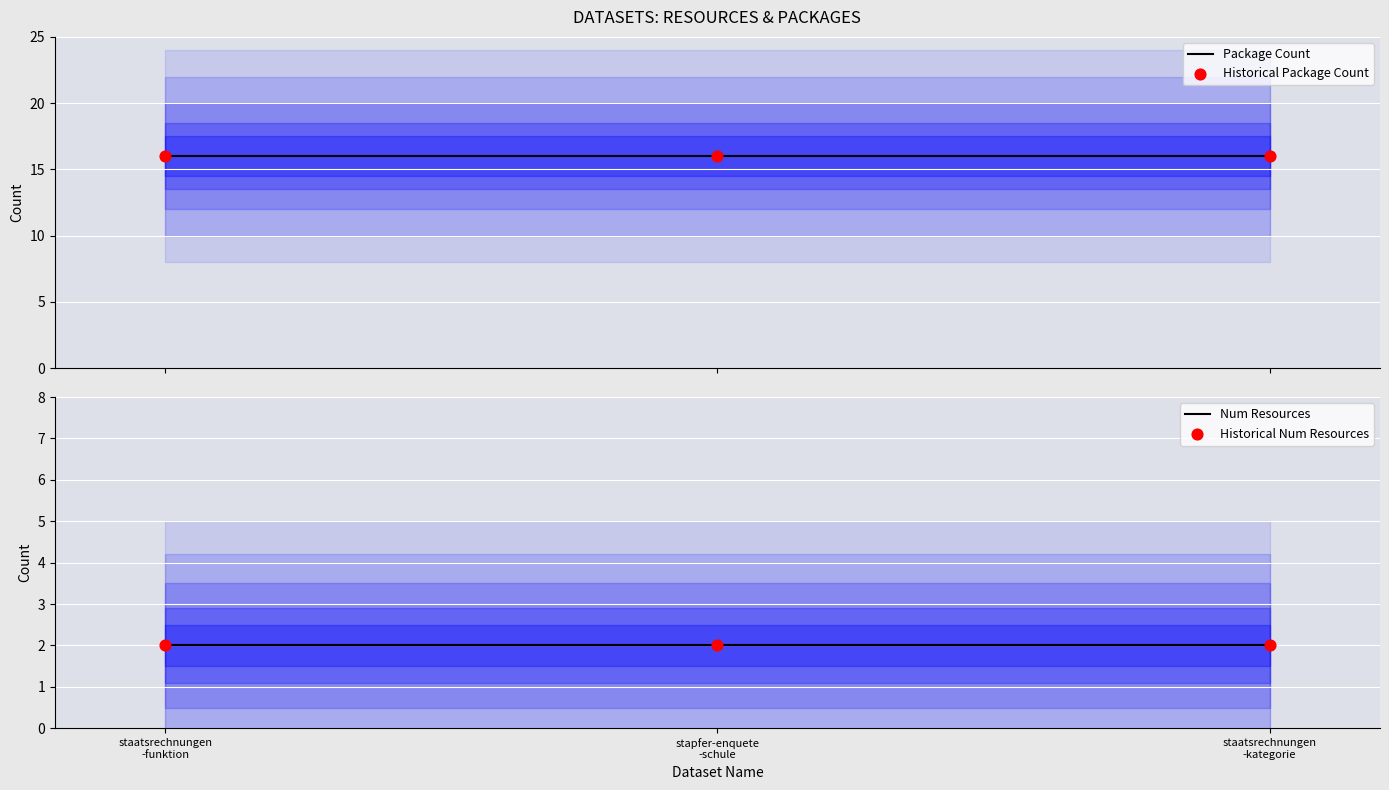

Which series has the largest Y range (max minus min)?

package_count